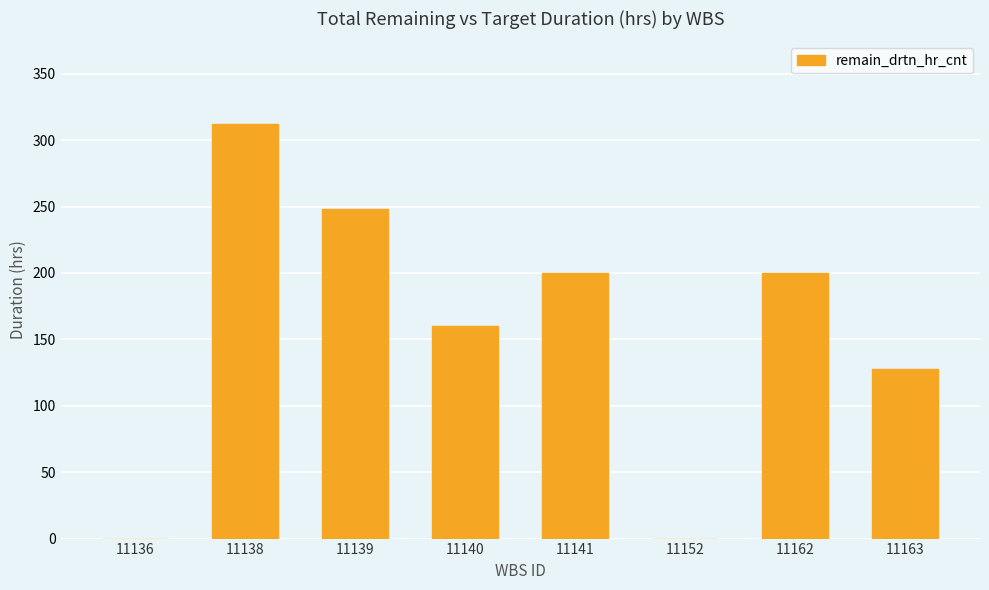

At which label is the value closest to 156?

11140